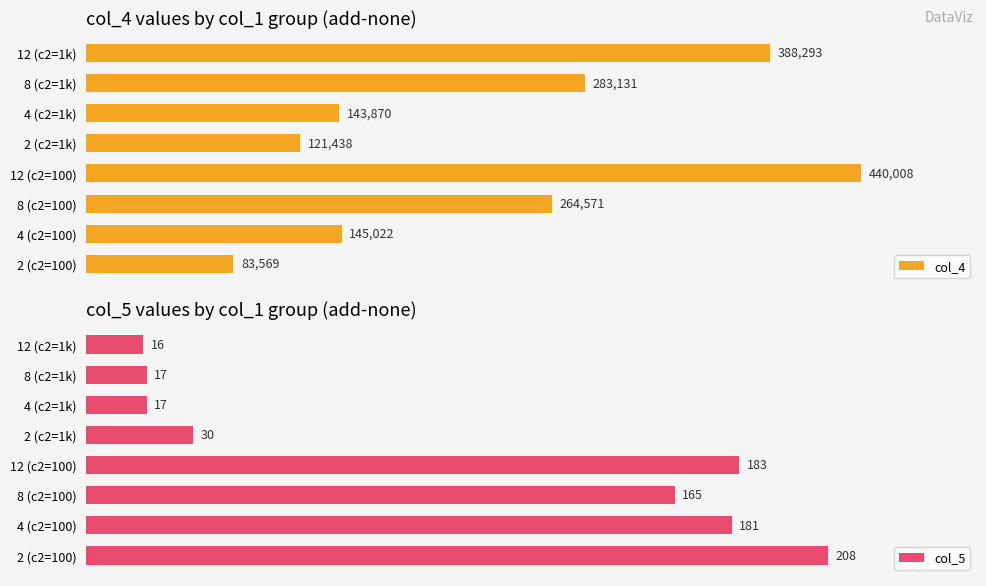

Where is col_4 nearest to the value 261788?

8 (c2=100)